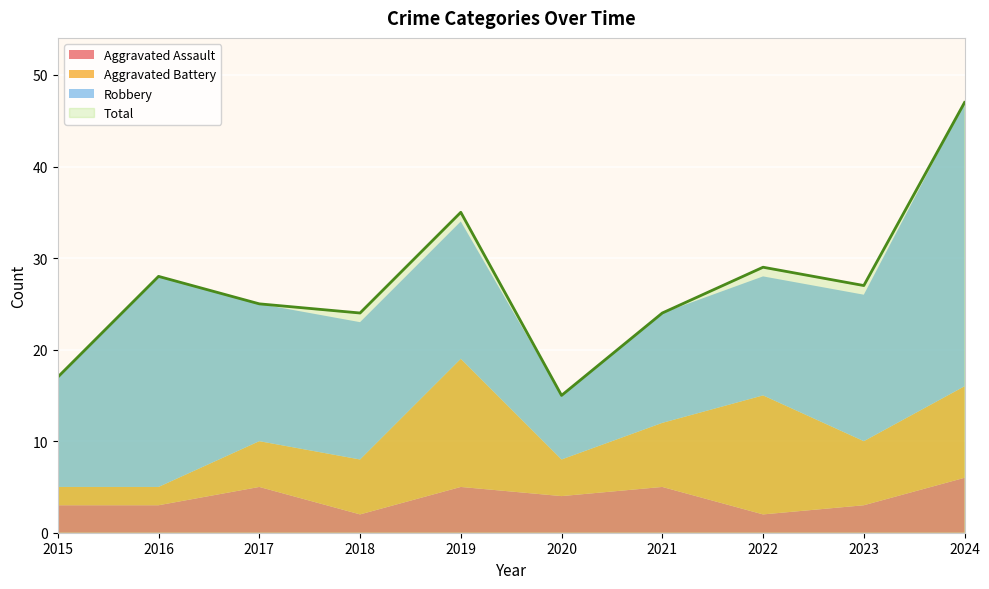

What is the difference between the second highest and minimum values in the Aggravated Assault series?

3